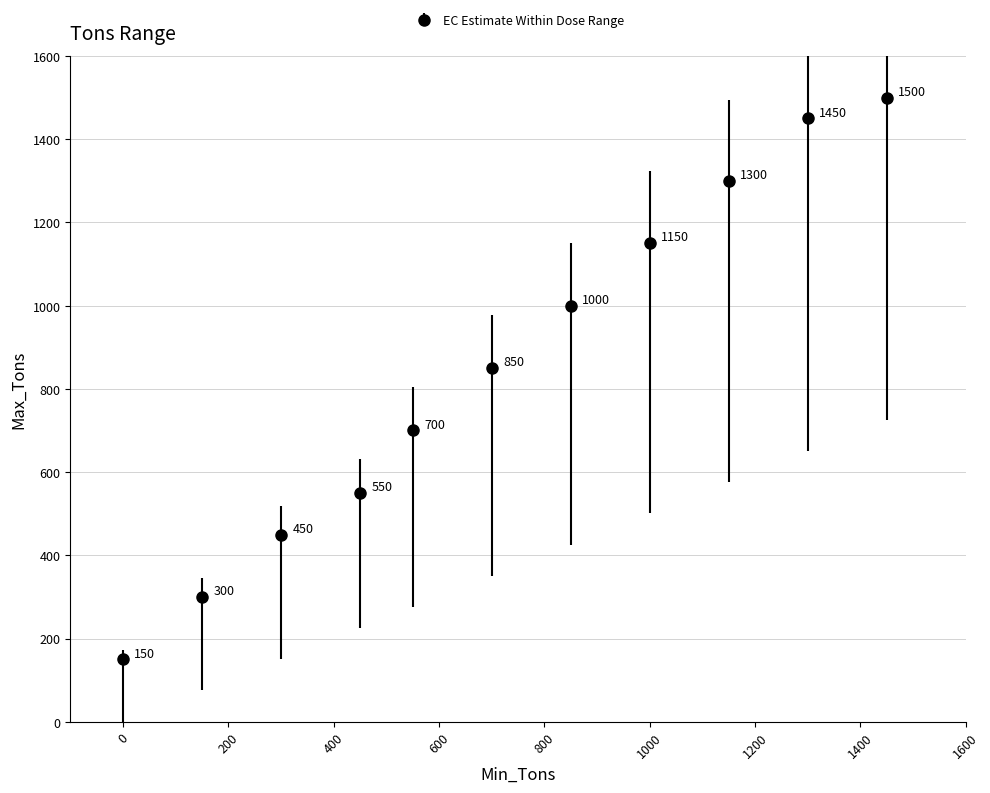

What is the smallest value displayed?

150